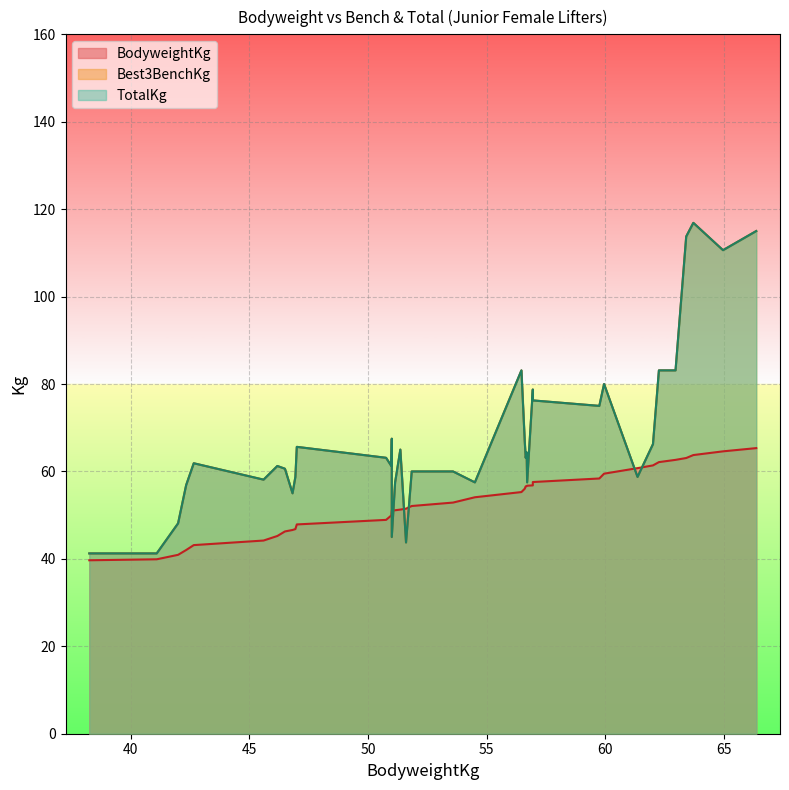

True or false: TotalKg has a value of 71.3 at 64.95.

False